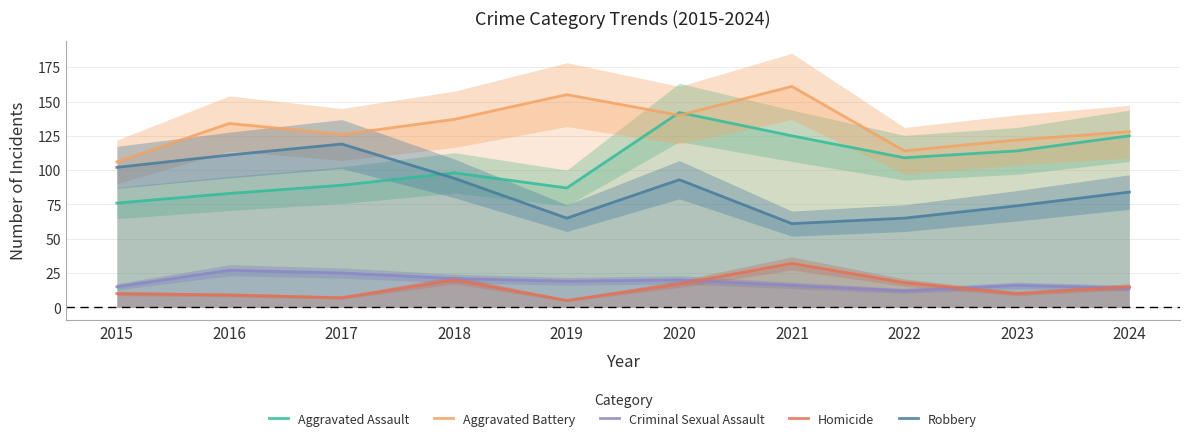

What are all the series names shown in the legend?

Aggravated Assault, Aggravated Battery, Criminal Sexual Assault, Homicide, Robbery